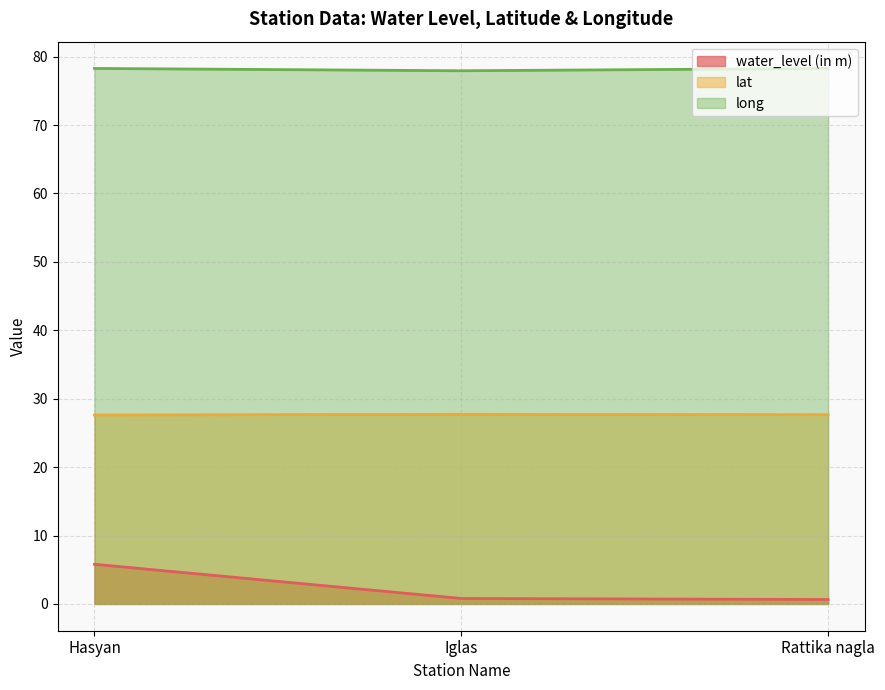

What is the value of the long point at the 2nd from the left?

77.9